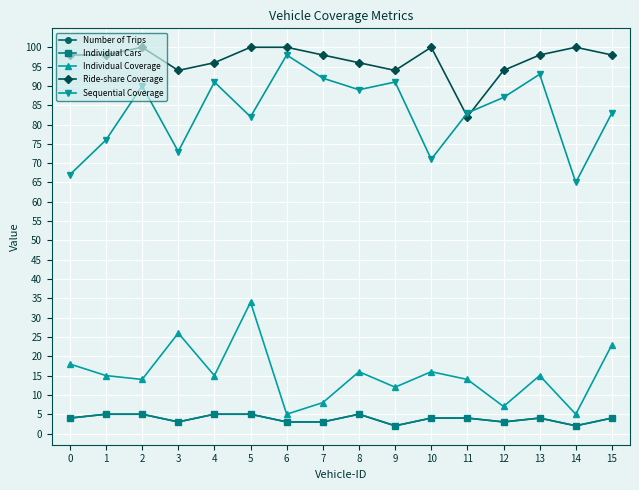

What is the difference between the maximum and second lowest values in the Ride-share Coverage series?

6